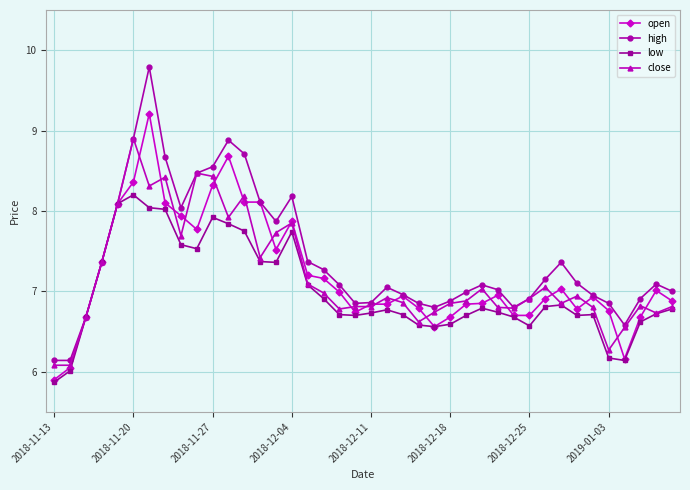

What is the maximum value shown in the chart?

9.8